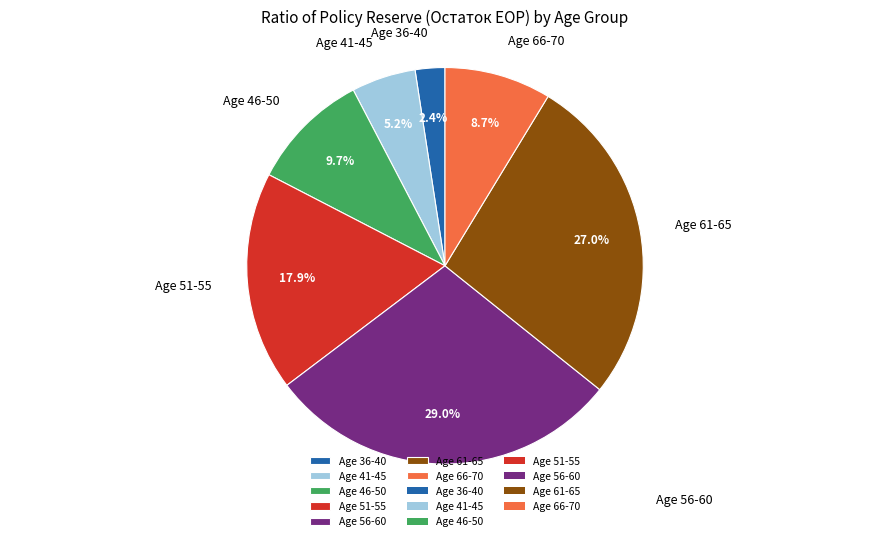

Approximately how many times larger is the value at Age 66-70 compared to Age 36-40?

3.6